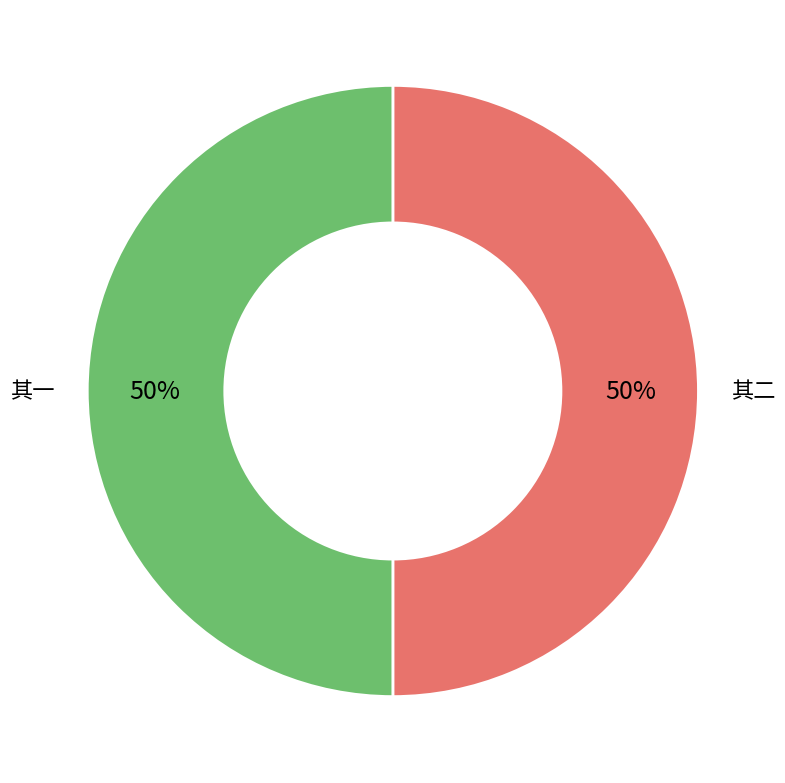

Do 其一 and 其二 together represent more than half of the pie?

Yes